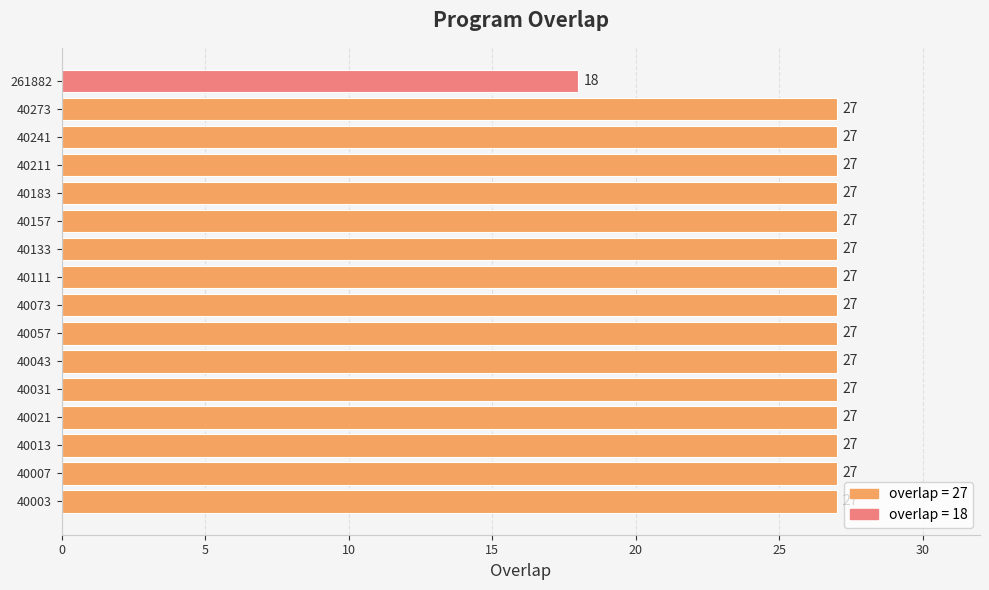

What is the ratio of the value at 40057 to the value at 40183?

1.0